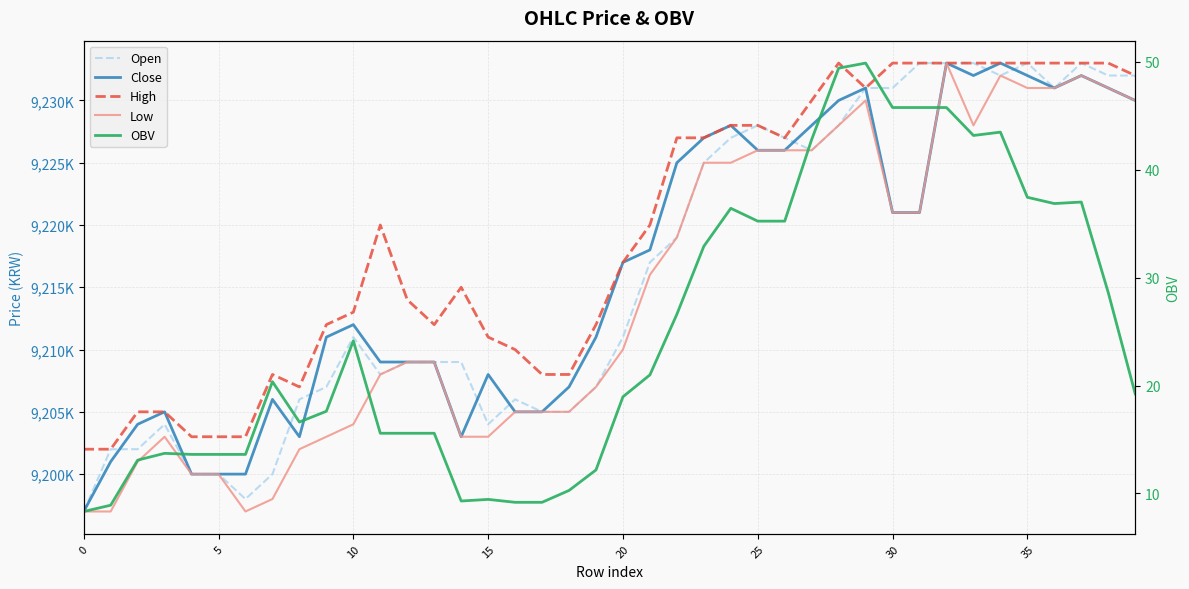

Is it true that Close equals 9228000.0 at 24?

True